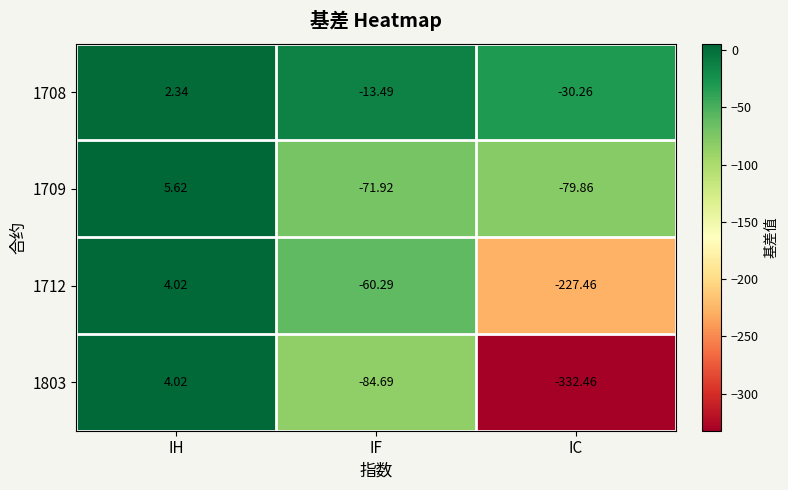

Where is 1712 nearest to the value -111?

IF